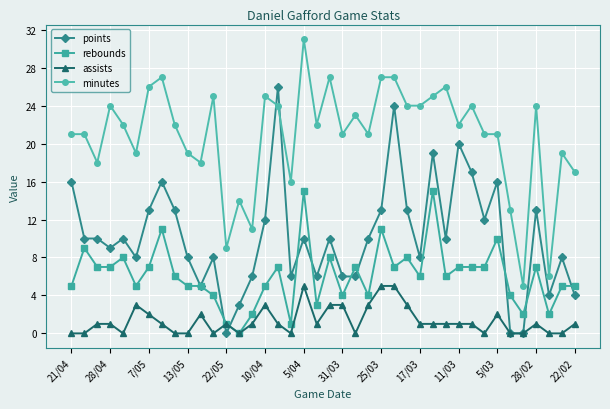

True or false: points has more than 2 interior local peaks.

True